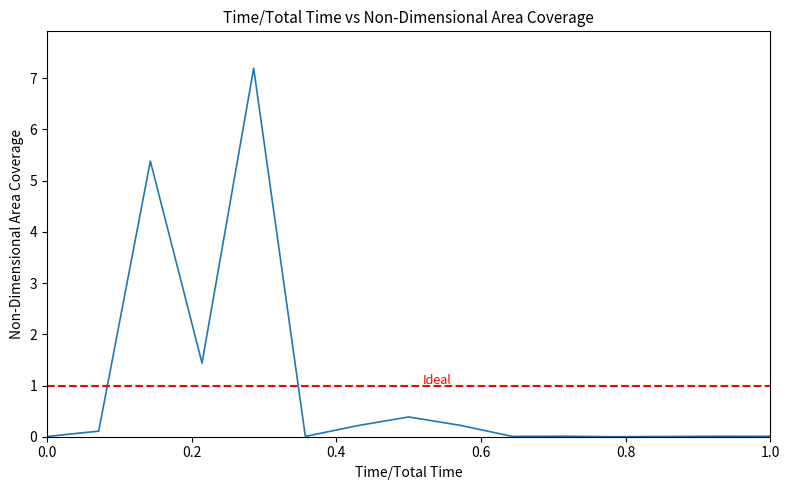

True or false: the data has more than 1 interior local peaks.

True